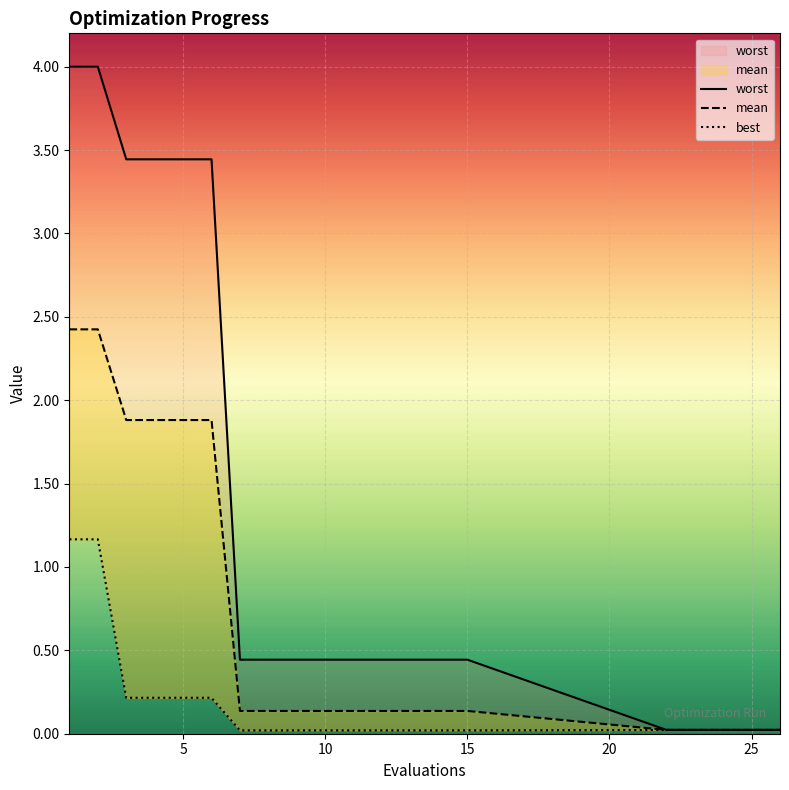

What is the average value of the mean series?

0.7